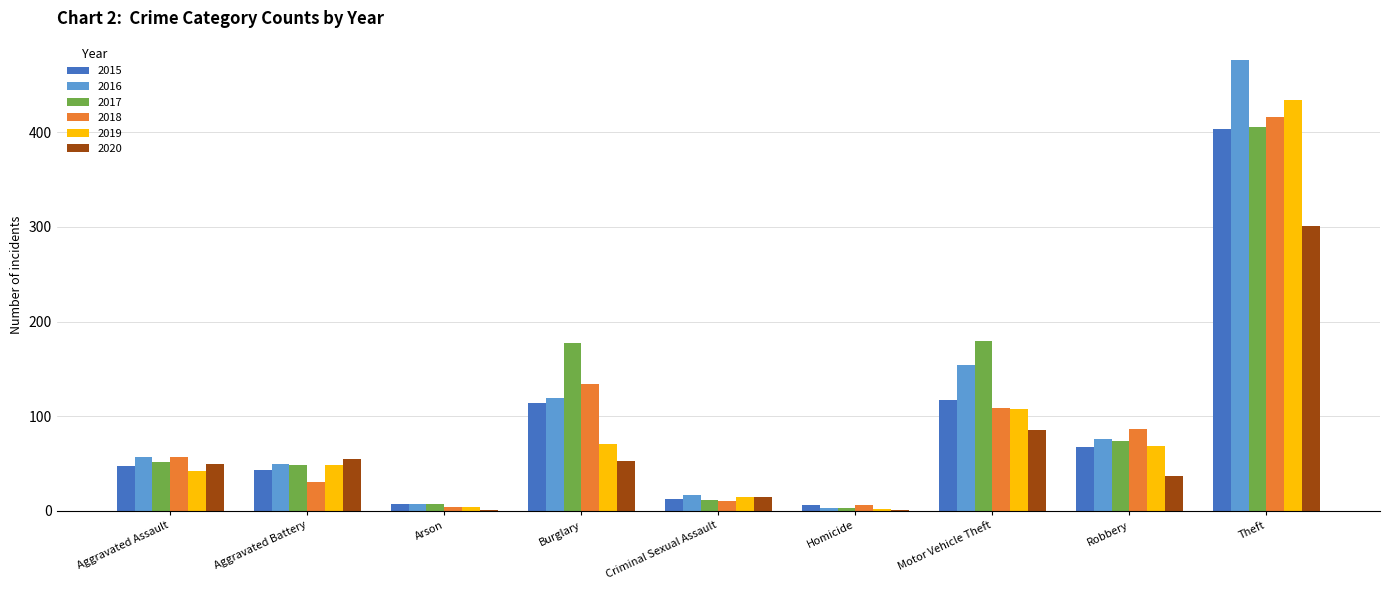

Is it true that 2016 equals 97 at Aggravated Assault?

False